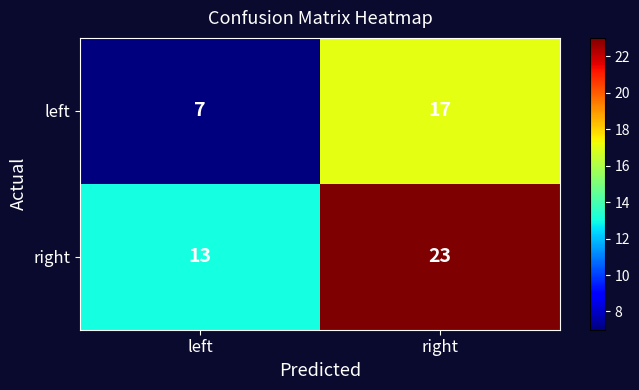

Which category has the lowest value across all series?

left